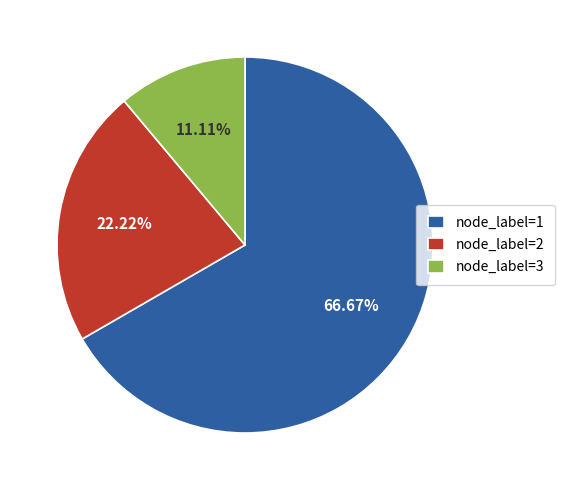

Which slice represents more than half of the pie?

node_label=1